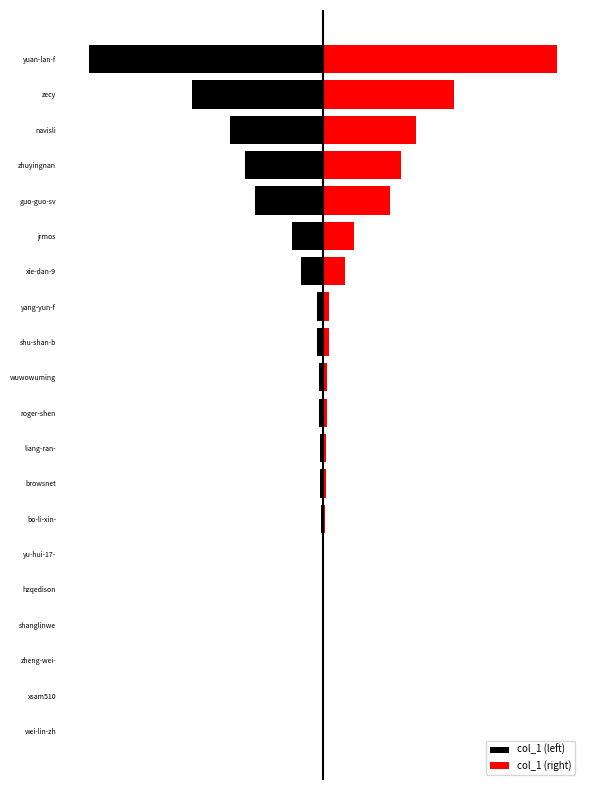

Rank the series by their maximum value, from lowest to highest.

col_1 (left), col_1 (right)